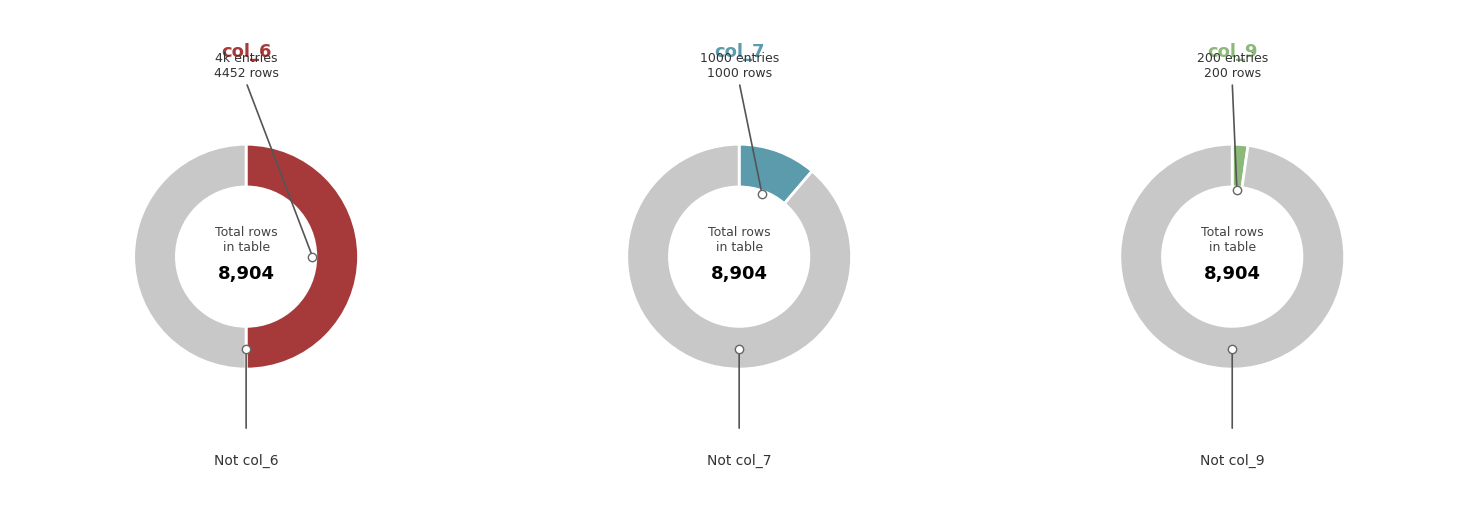

What percentage is the 1 slice, to the nearest percent?

2%